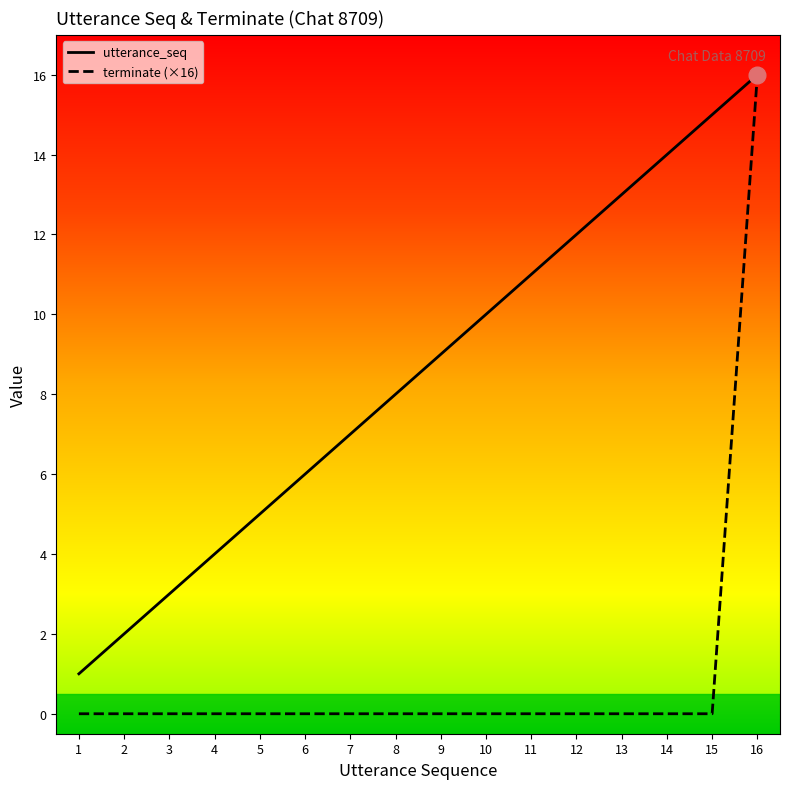

At 9, list the series in order from largest to smallest.

utterance_seq, terminate (×16)